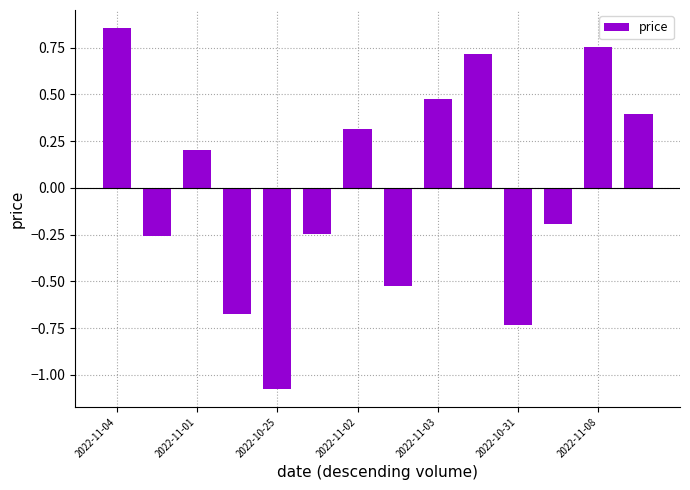

Are the bars horizontal?

No